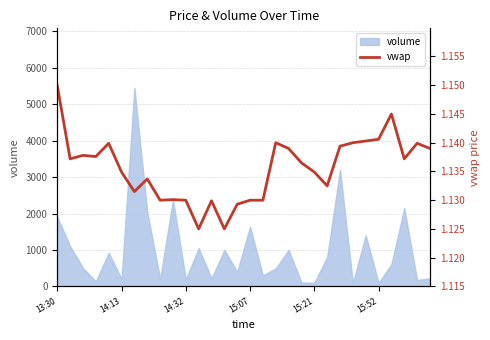

Is it true that the value at 19 is 0.5?

False